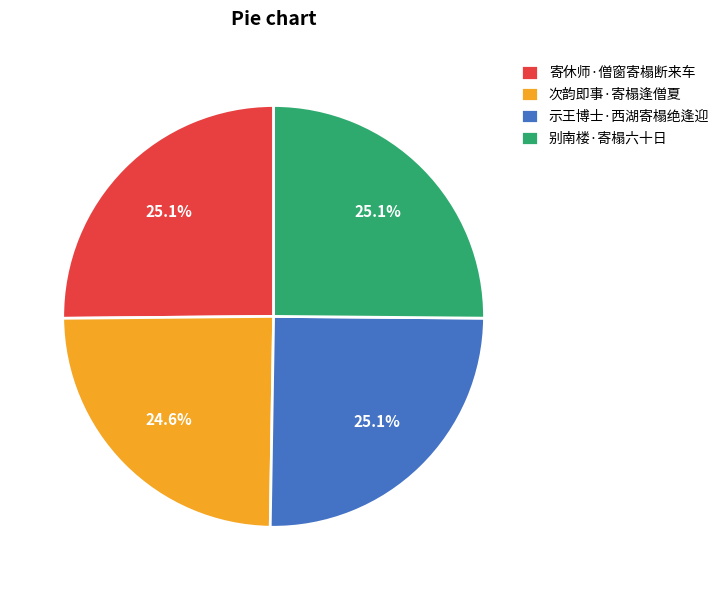

Is there a majority slice in this chart?

No